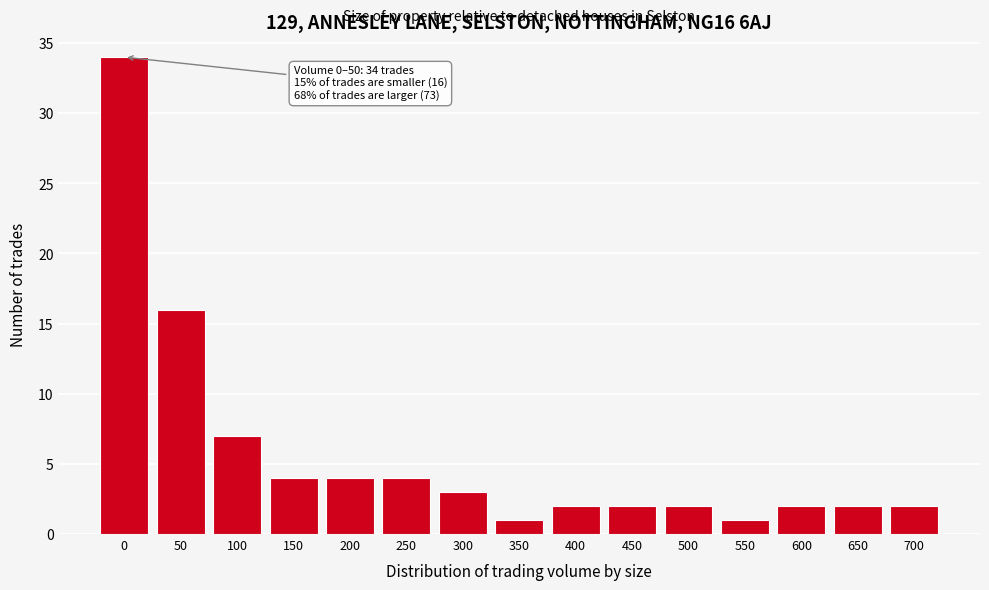

Reading left to right, what are all the values shown in this chart?

0=34	50=16	100=7	150=4	200=4	250=4	300=3	350=1	400=2	450=2	500=2	550=1	600=2	650=2	700=2